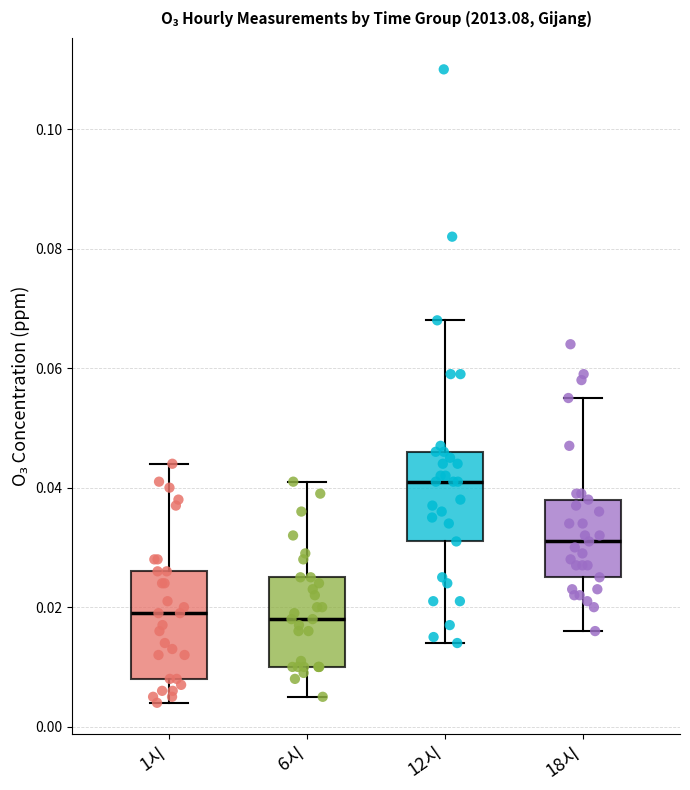

Where does the lower whisker of the box for 18시 end on the y-axis? The values are not printed on the chart, so give them approximately, as read against the axis.

0.016